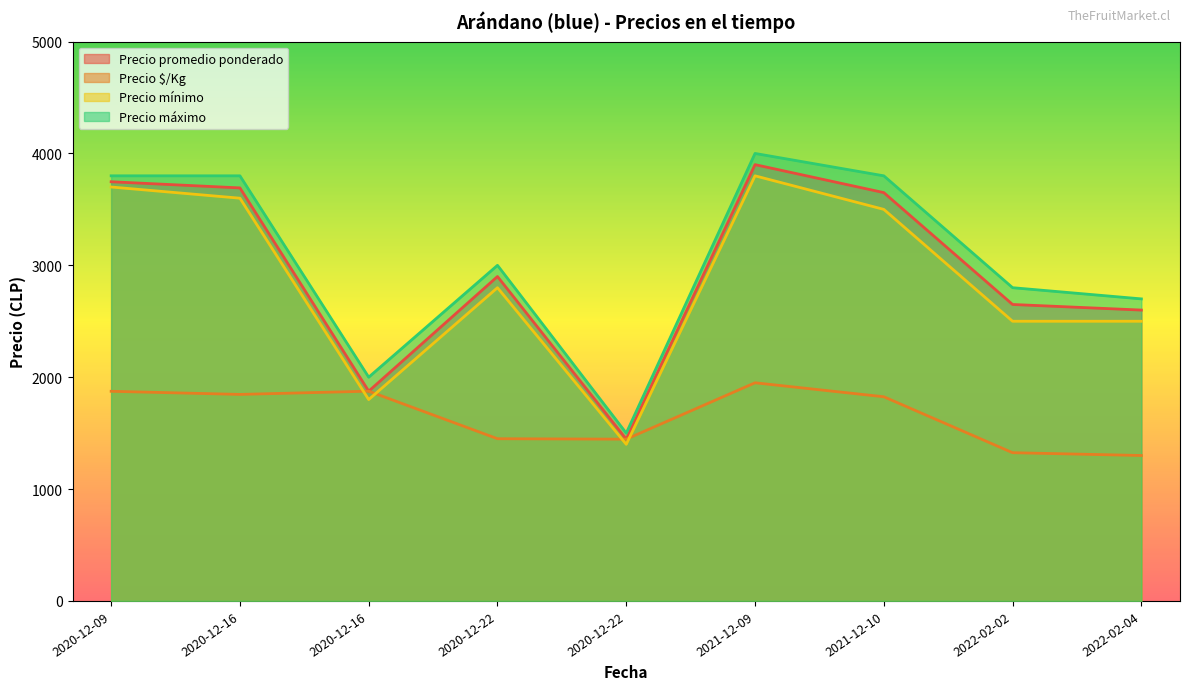

How many data points in Precio promedio ponderado are less than 2900?

4